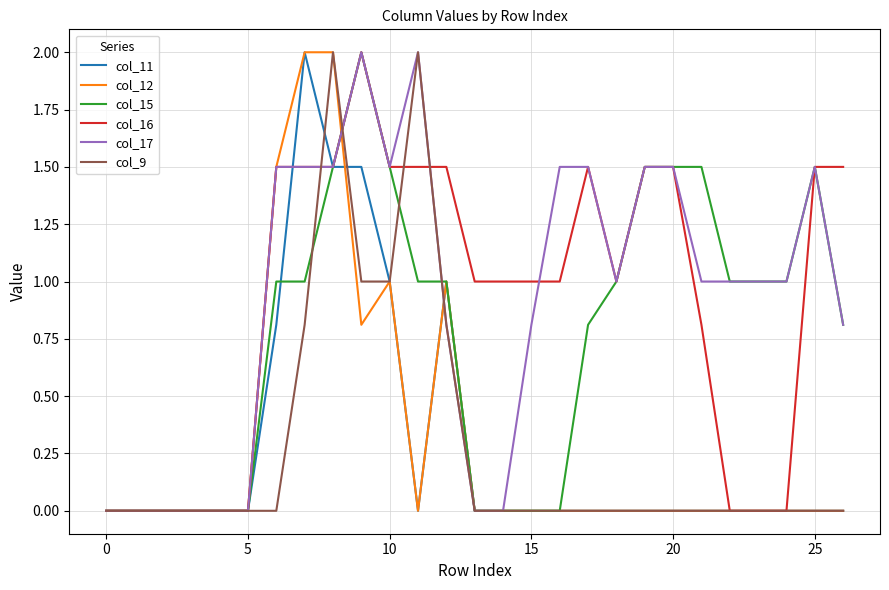

What are all the series names shown in the legend?

col_11, col_12, col_15, col_16, col_17, col_9